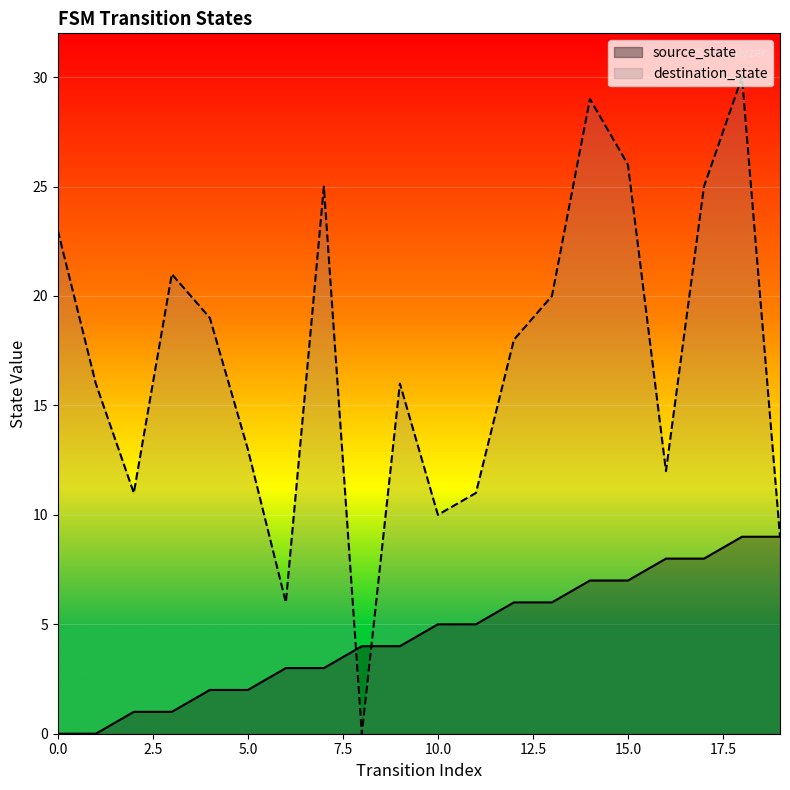

What is the difference between the source_state values at 3 and 7?

2